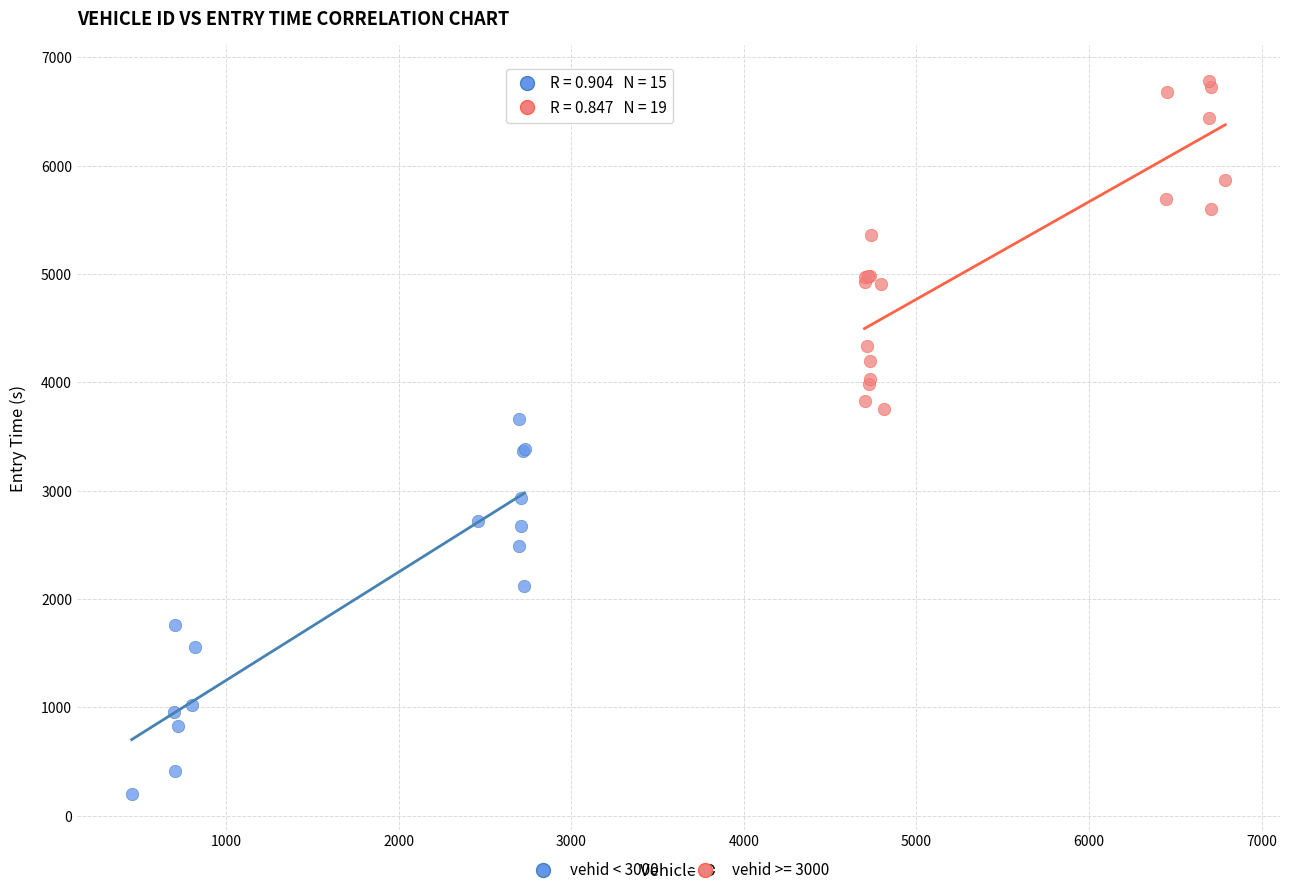

Which series reaches the minimum Y coordinate?

vehid < 3000